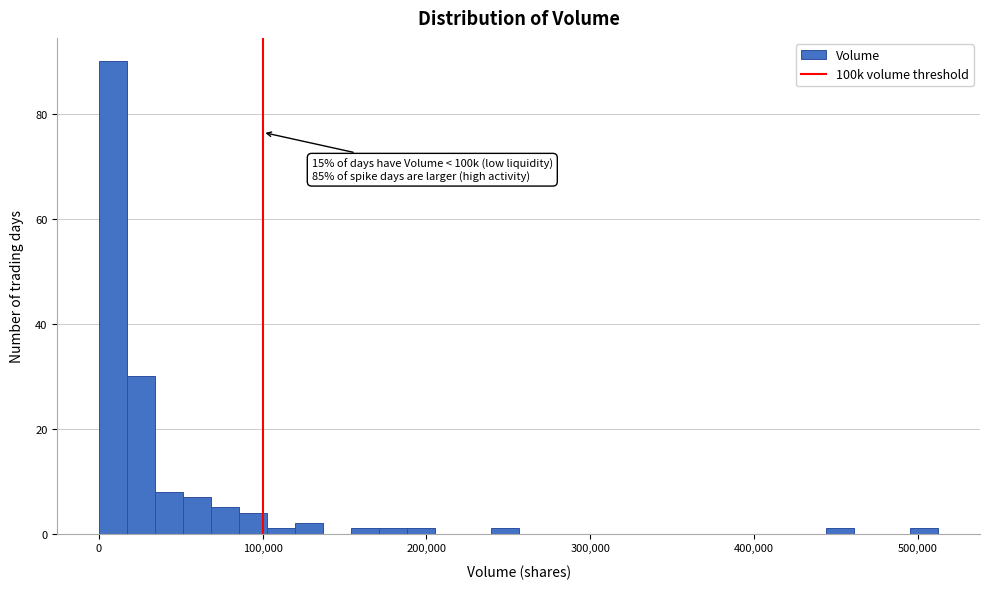

Read against the x-axis, roughly where is the centre of the tallest bar?

10000